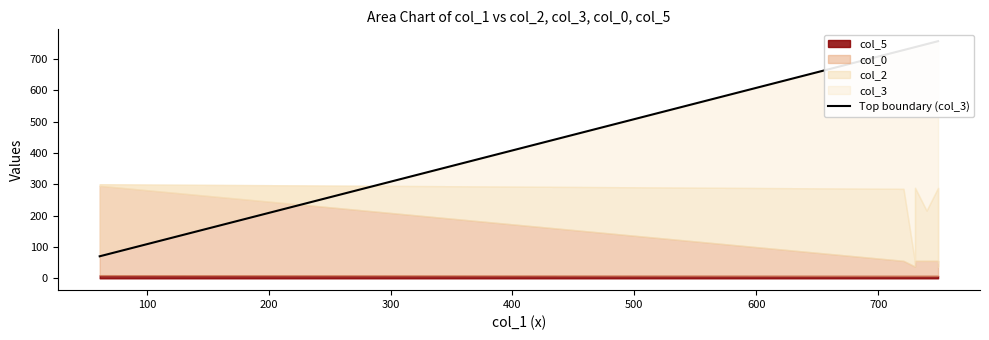

Which has a higher value, 200 or 100?

200